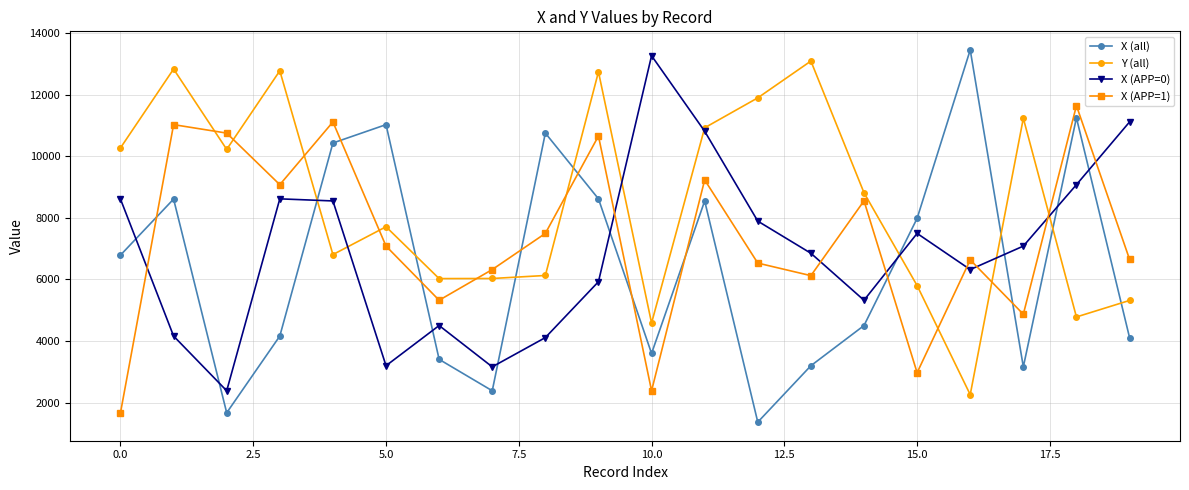

List the series in order of their overall mean, highest first.

Y (all), X (APP=1), X (APP=0), X (all)